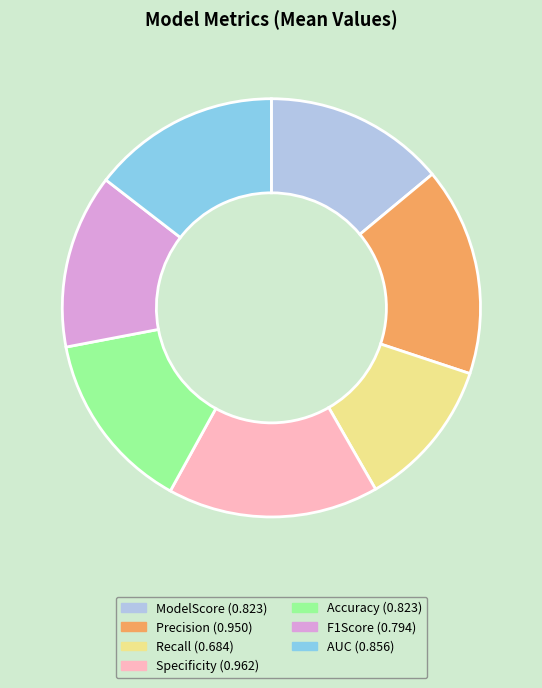

Which category has the smallest portion of the pie?

Recall